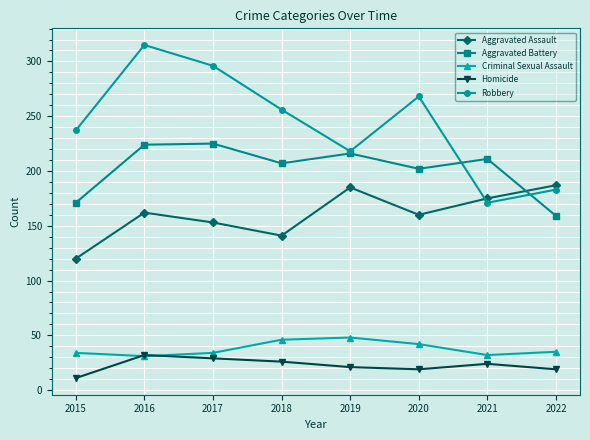

At which category does Aggravated Battery reach its first local valley?

2018